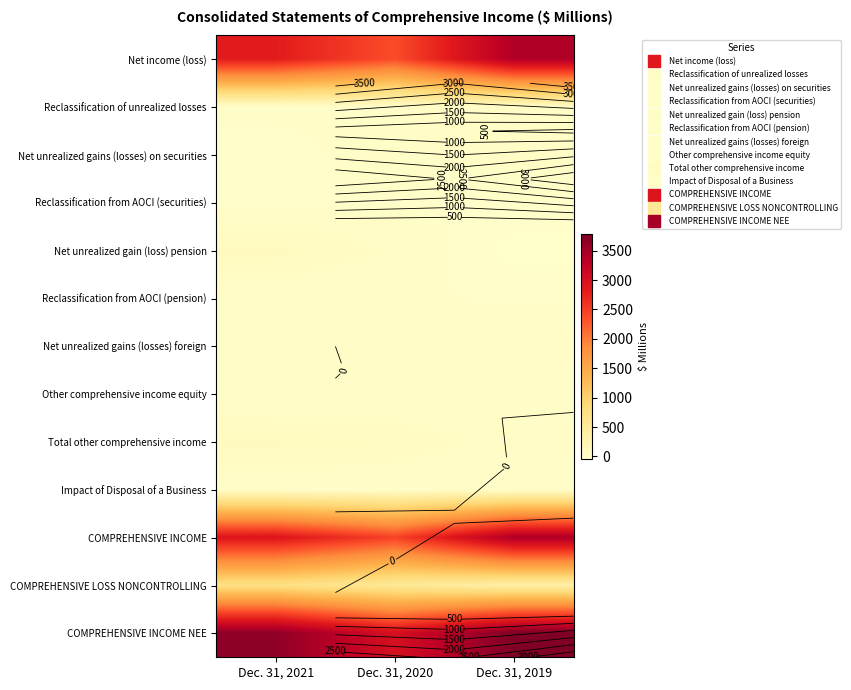

At Dec. 31, 2020, list the series in order from smallest to largest.

Reclassification from AOCI (securities), Other comprehensive income equity, Reclassification from AOCI (pension), Impact of Disposal of a Business, Reclassification of unrealized losses, Net unrealized gains (losses) on securities, Net unrealized gains (losses) foreign, Net unrealized gain (loss) pension, Total other comprehensive income, COMPREHENSIVE LOSS NONCONTROLLING, Net income (loss), COMPREHENSIVE INCOME, COMPREHENSIVE INCOME NEE